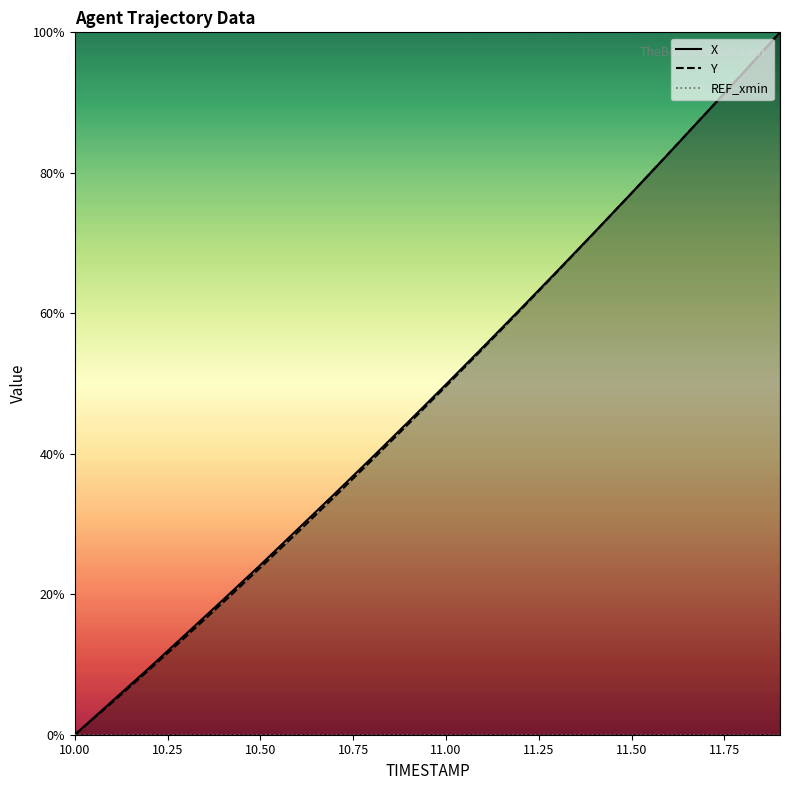

Which category has the highest value in the REF_xmin series?

10.00